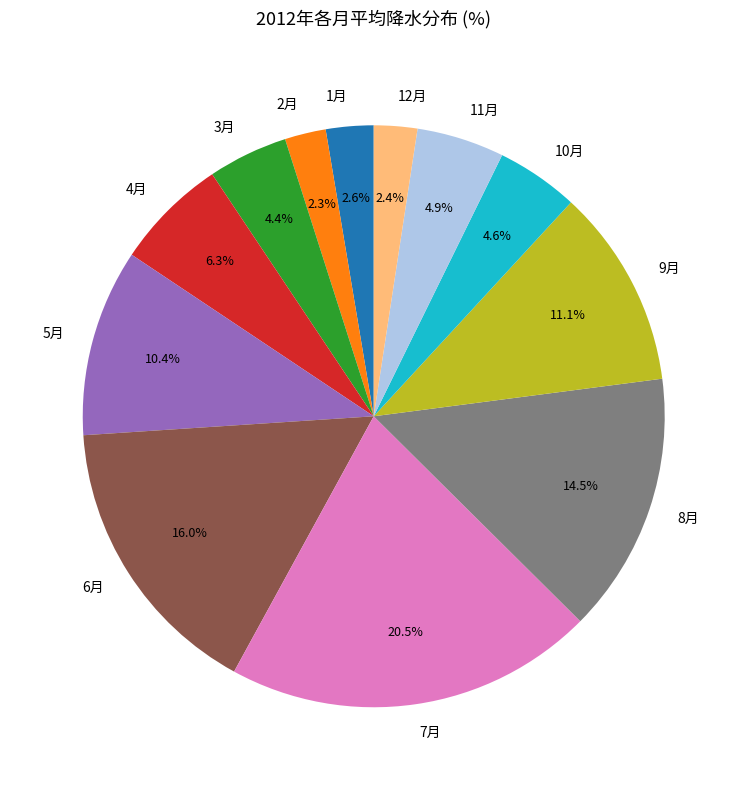

What portion of the pie excludes 10月?

95.4%